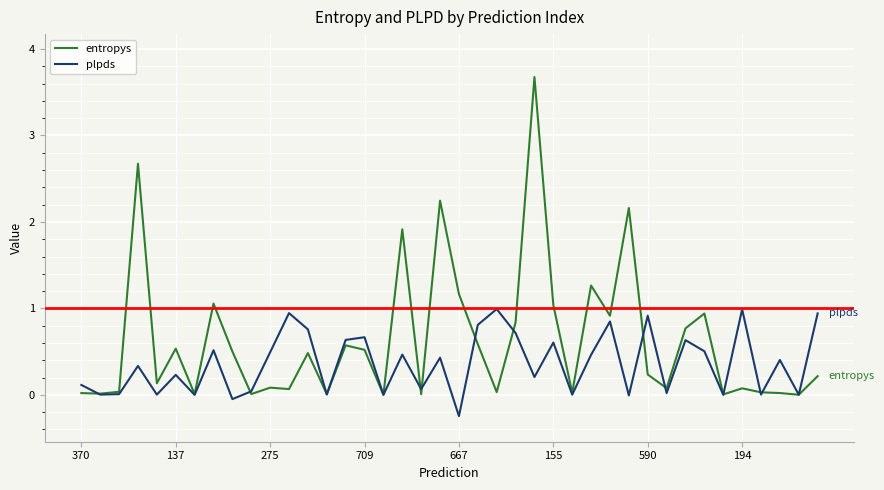

Which series has the largest total across all categories?

entropys